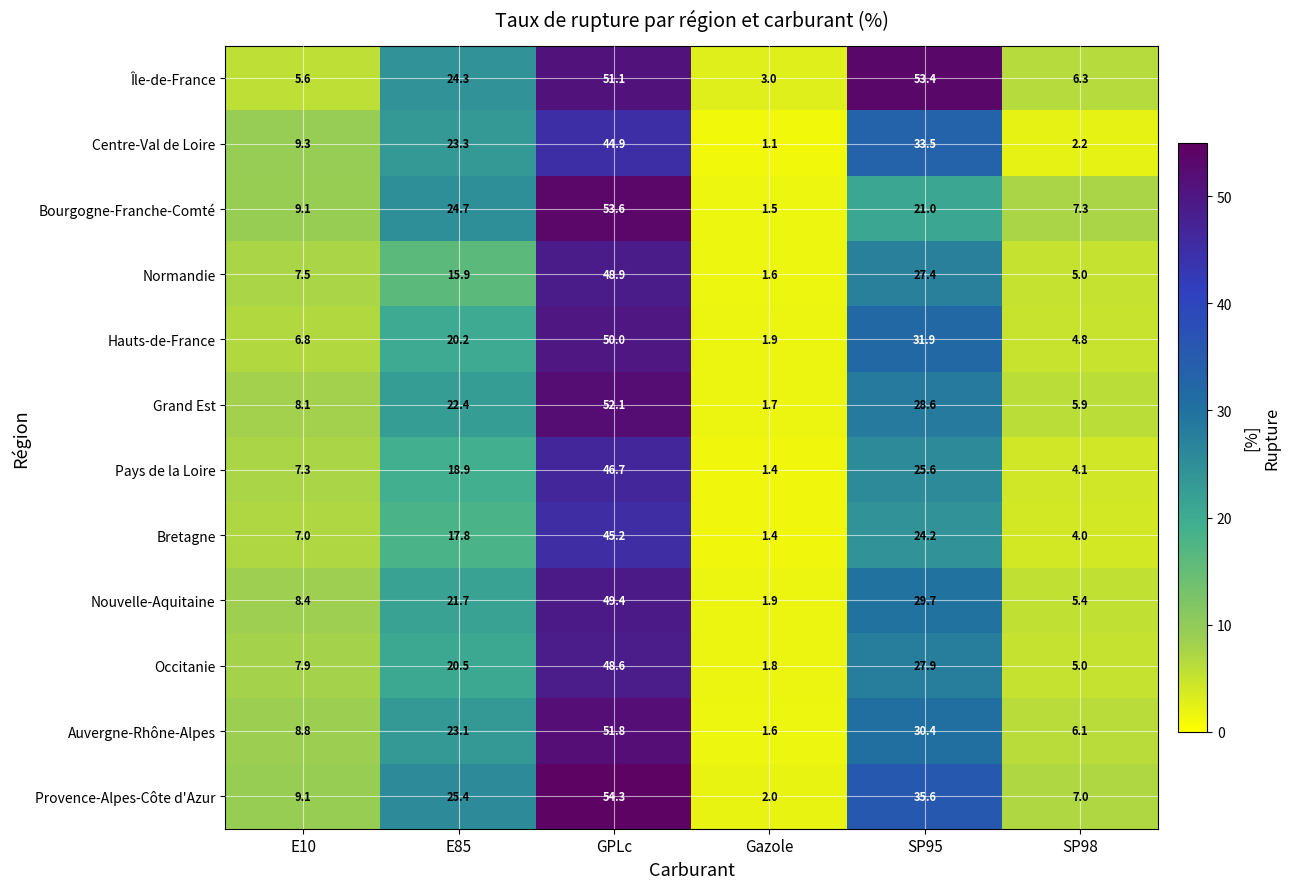

Rank the categories by Occitanie value from highest to lowest.

GPLc, SP95, E85, E10, SP98, Gazole